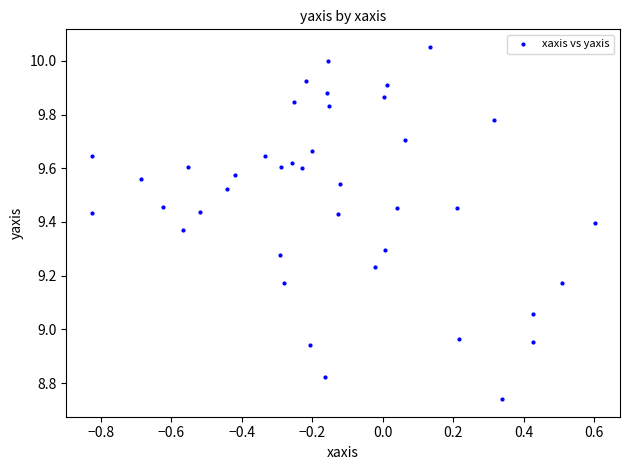

What is the range of Y values (max minus min)?

1.3